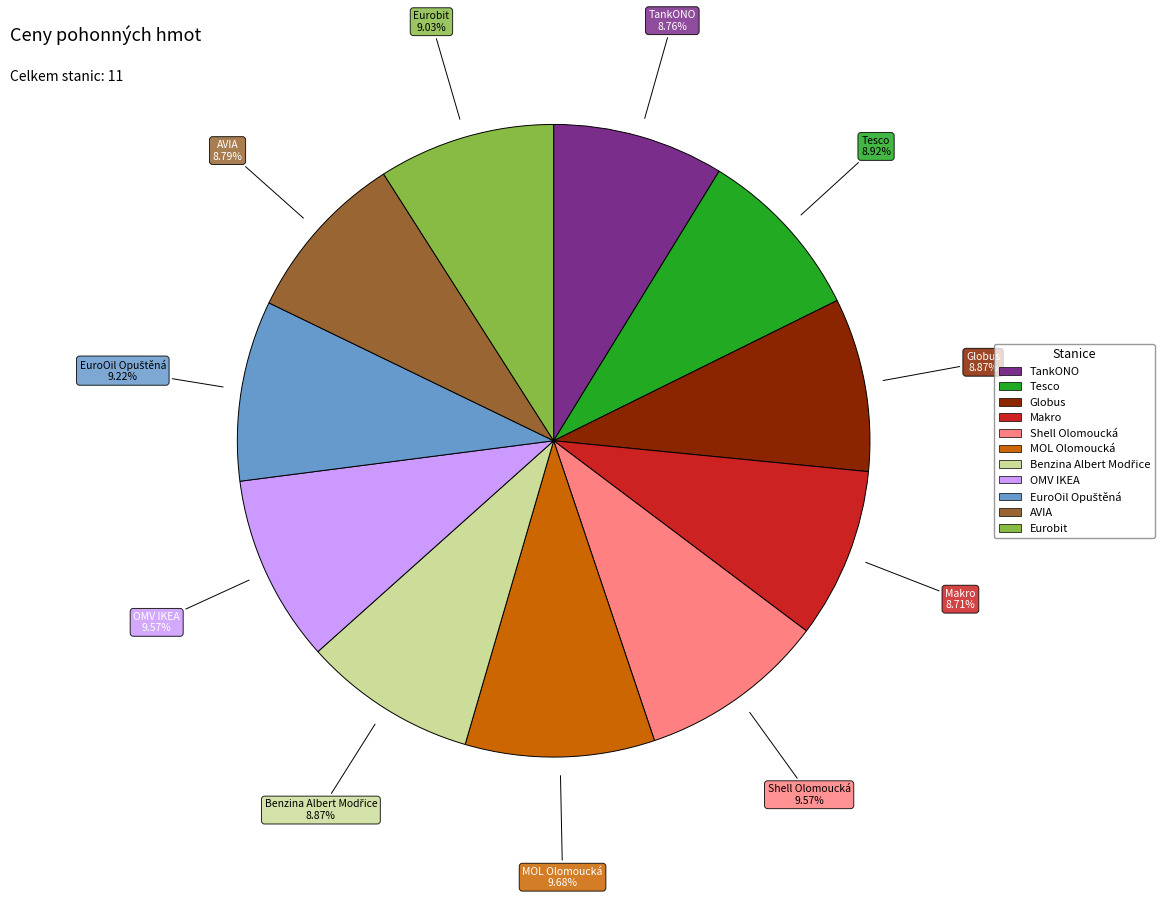

Is it true that Makro is 18% of the pie?

False